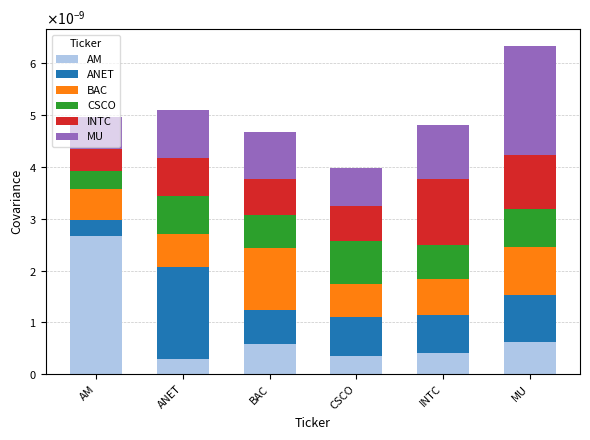

Are the bars horizontal?

No